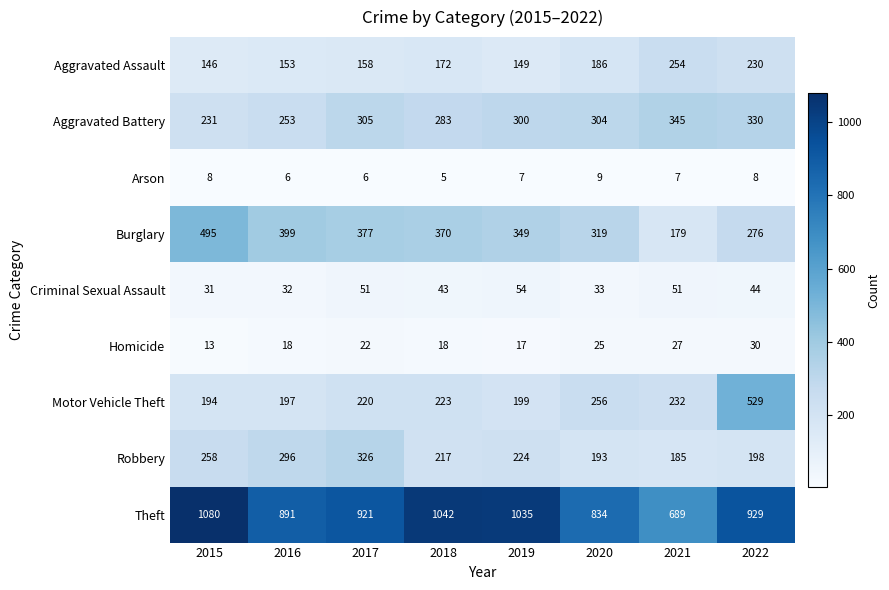

Rank the series by their maximum value, from lowest to highest.

Arson, Homicide, Criminal Sexual Assault, Aggravated Assault, Robbery, Aggravated Battery, Burglary, Motor Vehicle Theft, Theft